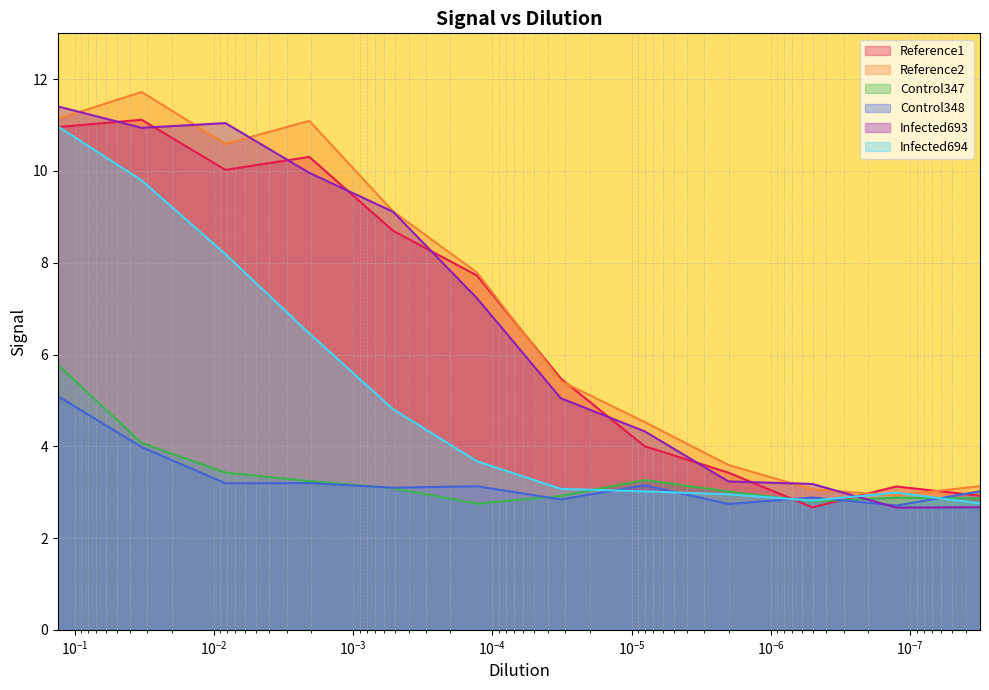

What is the total value across all series at 5.04194969968017e-07?

17.4